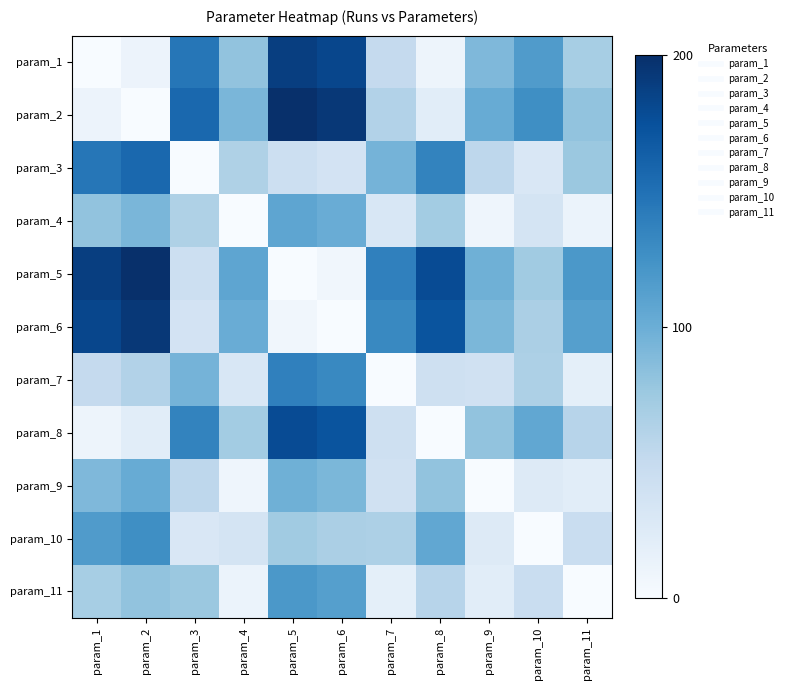

Between param_5 and param_6, which is larger?

param_5